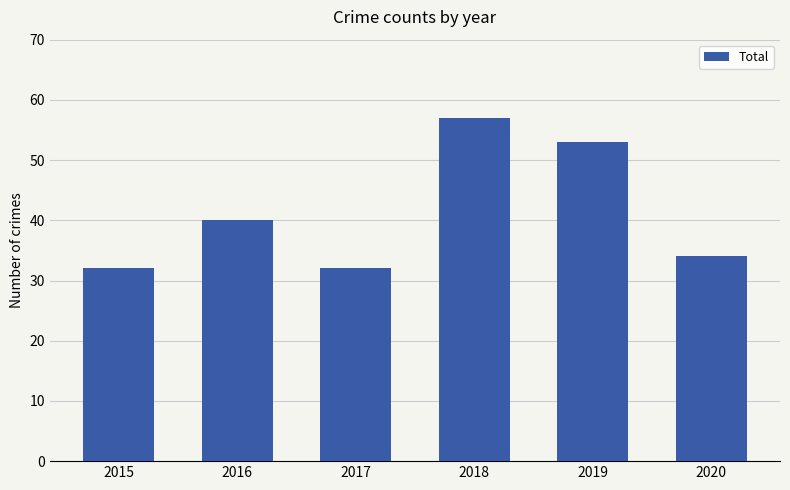

What is the approximate value at 2019, to the nearest 5?

55